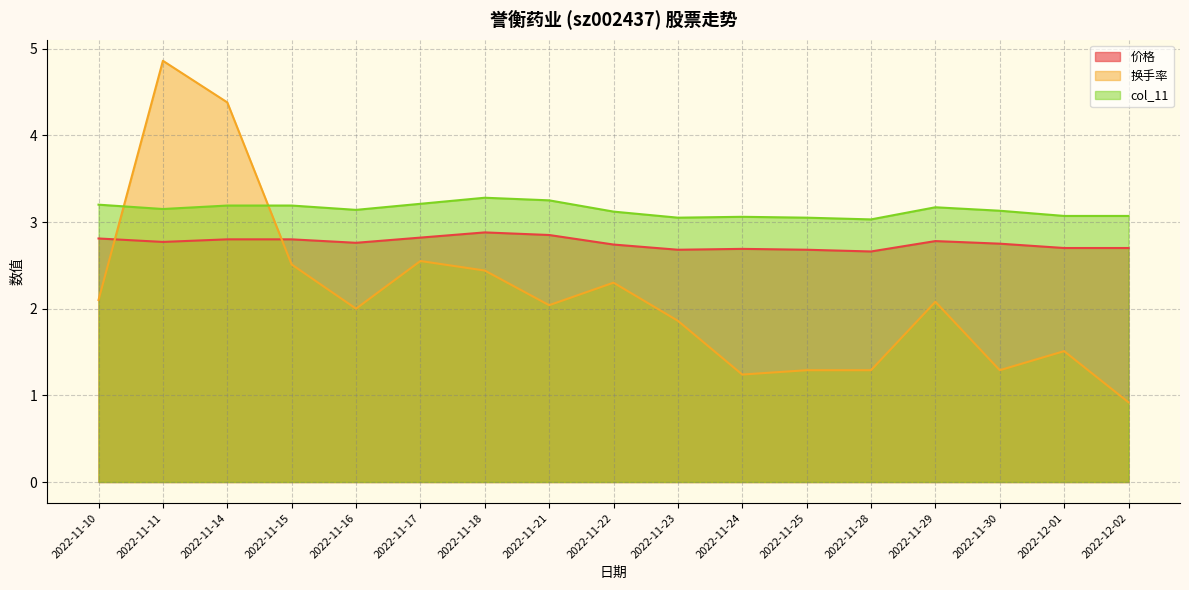

The value of 换手率 at 2022-11-29 is 2.1. True or false?

True